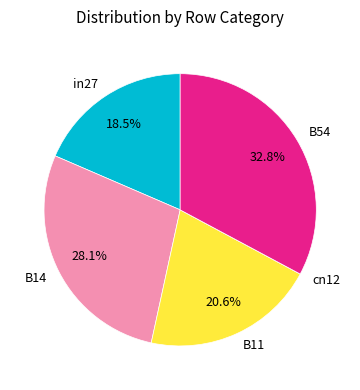

Which slice is the largest?

B54